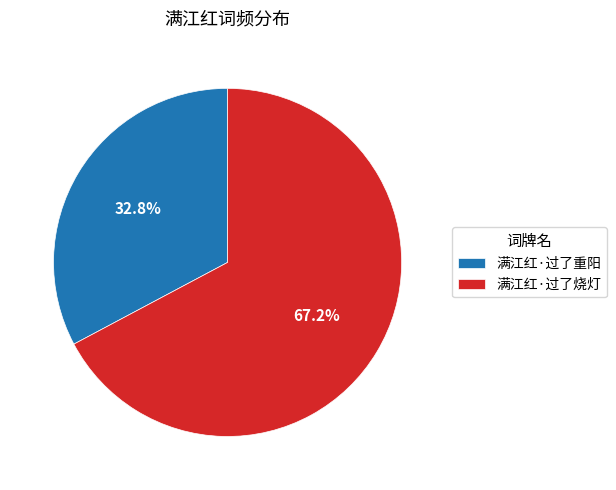

Does 满江红·过了重阳 account for over 50% of the chart?

No